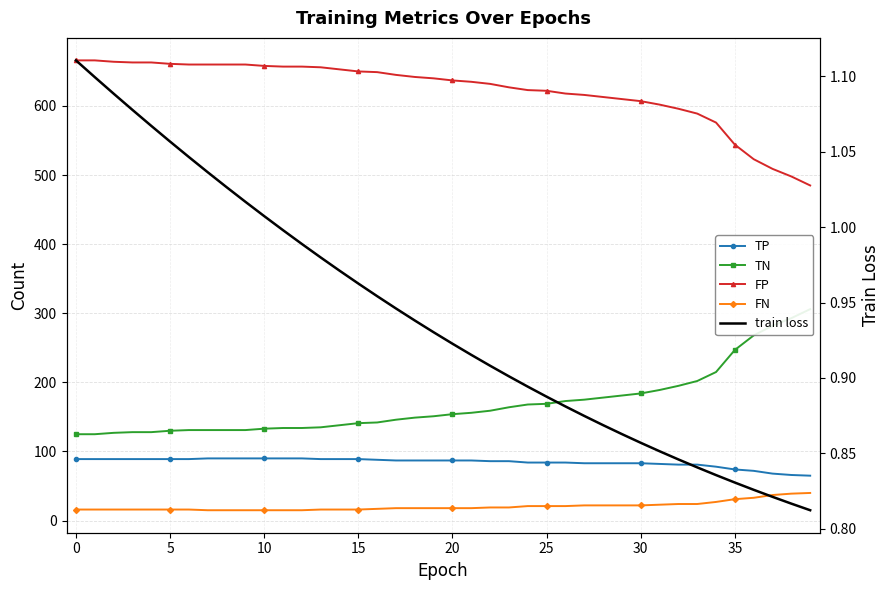

The FN series shows 15.0 at 8. True or false?

True